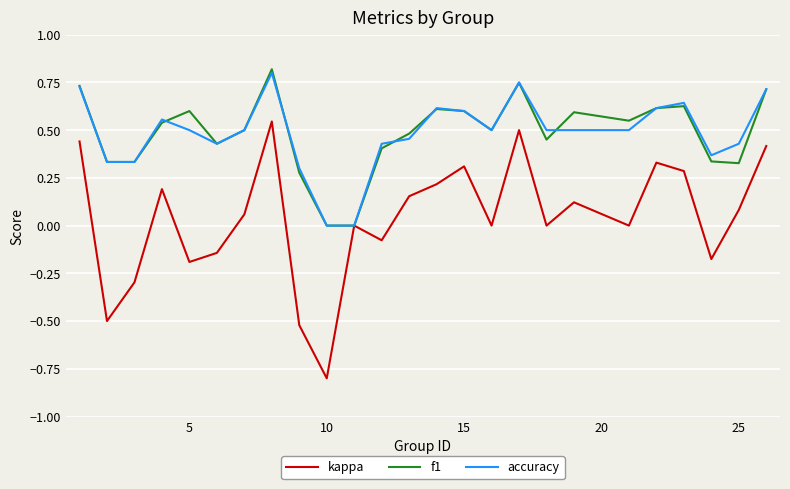

Which series has the largest range (max minus min)?

kappa